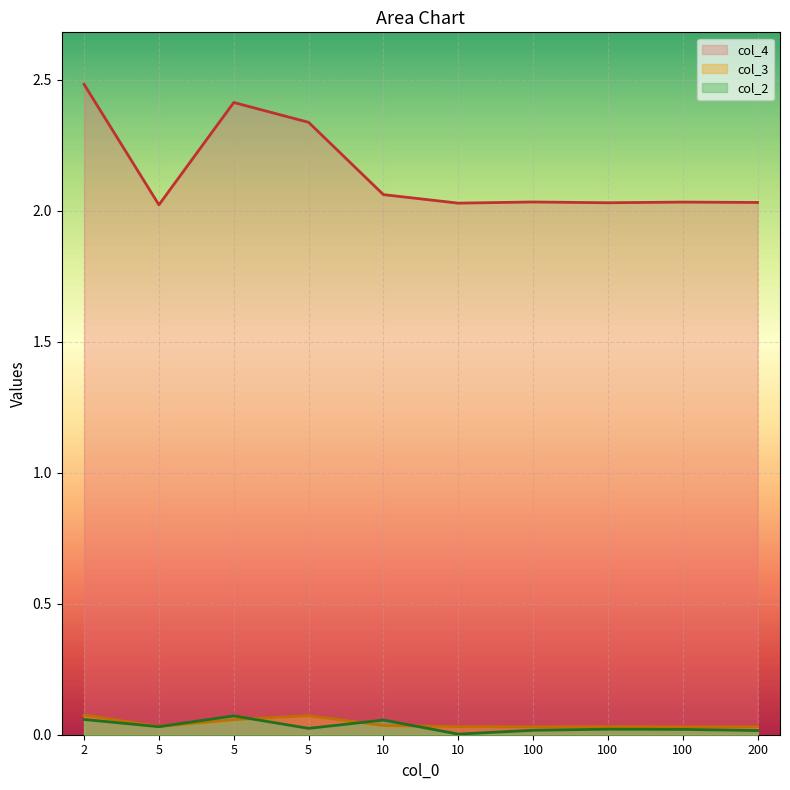

Between 200 and 5, which is larger?

5